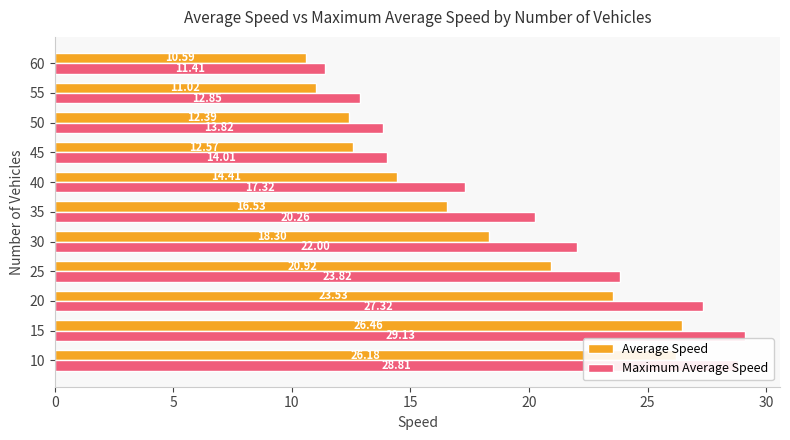

What is the difference between the maximum and minimum values in the Maximum Average Speed series?

17.7